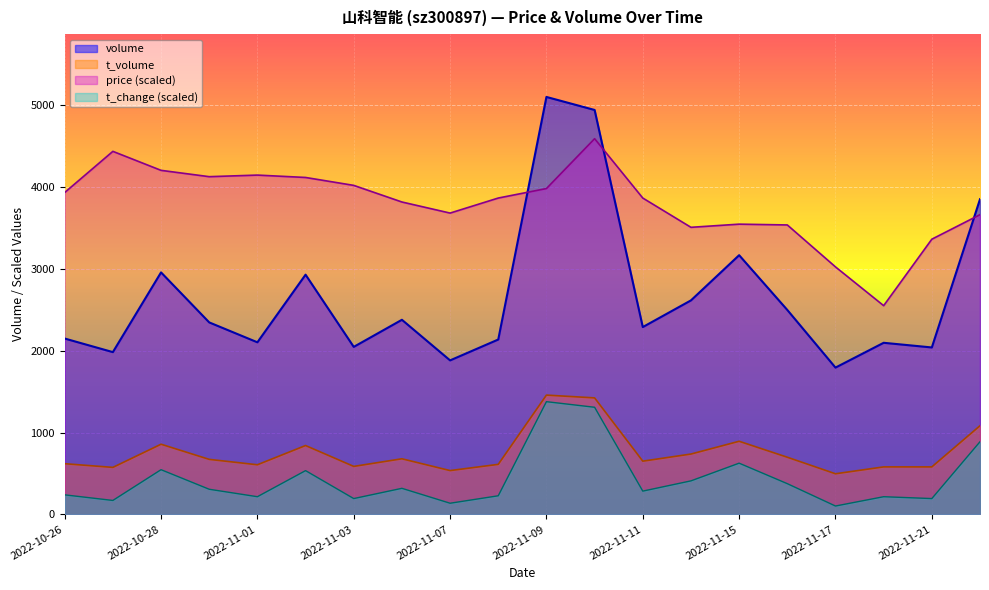

What is the value of the t_change point at the 7th from the left?

193.0